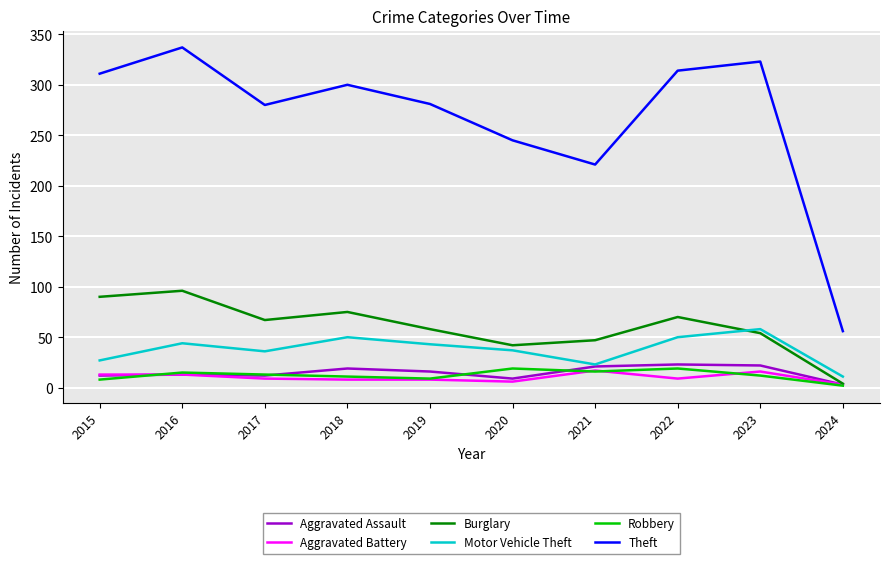

True or false: Motor Vehicle Theft and Theft intersect in this chart.

False